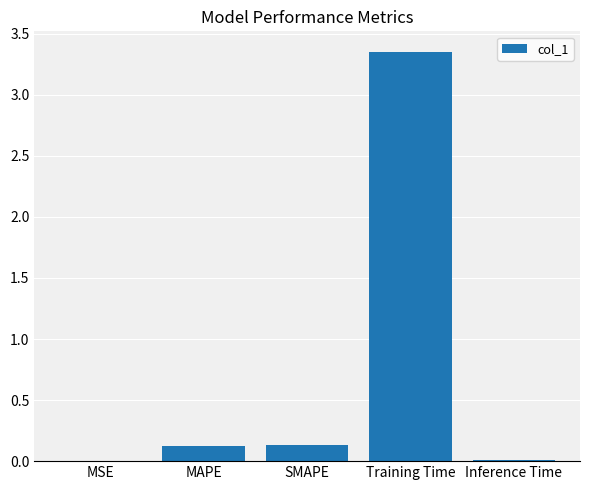

At which category does the chart reach its peak across all series?

Training Time